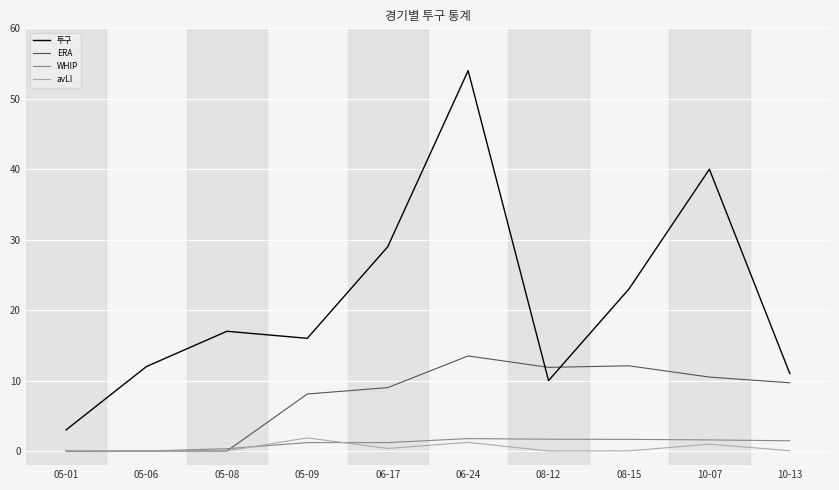

At how many categories does at least one series exceed 22?

4